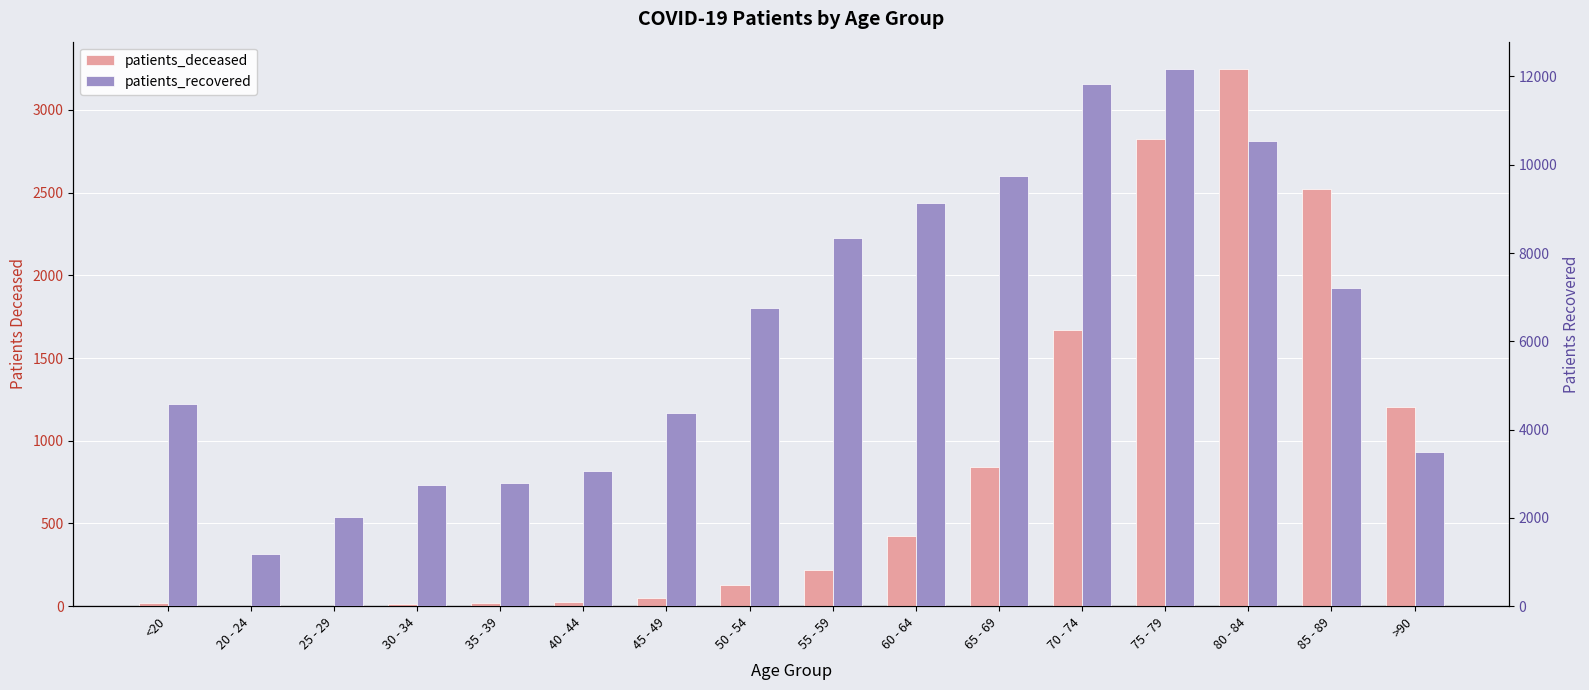

The patients_deceased series shows 2027 at >90. True or false?

False